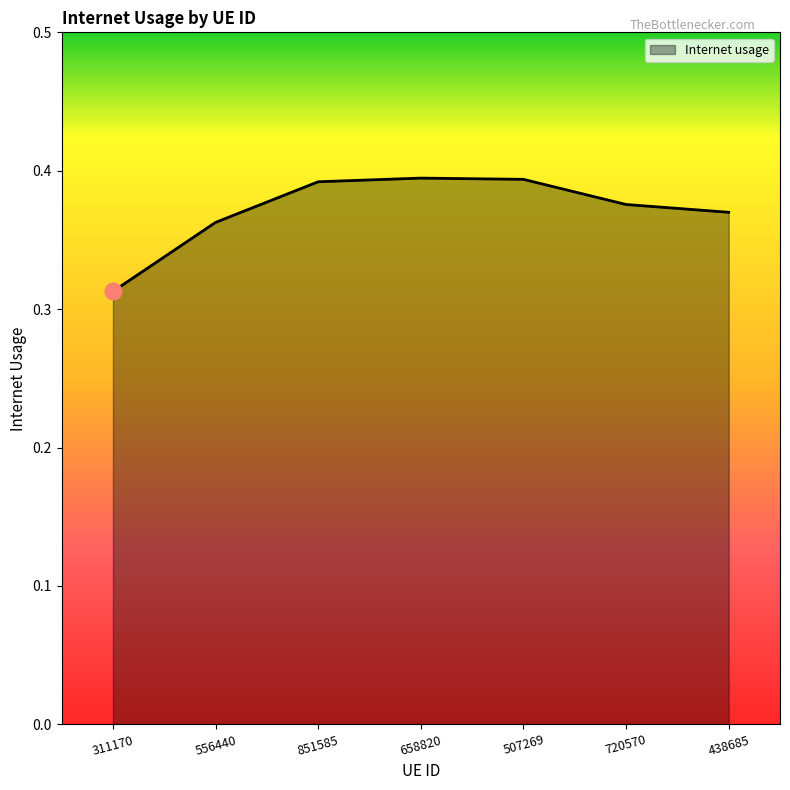

Which label corresponds to the smallest value in the chart?

311170